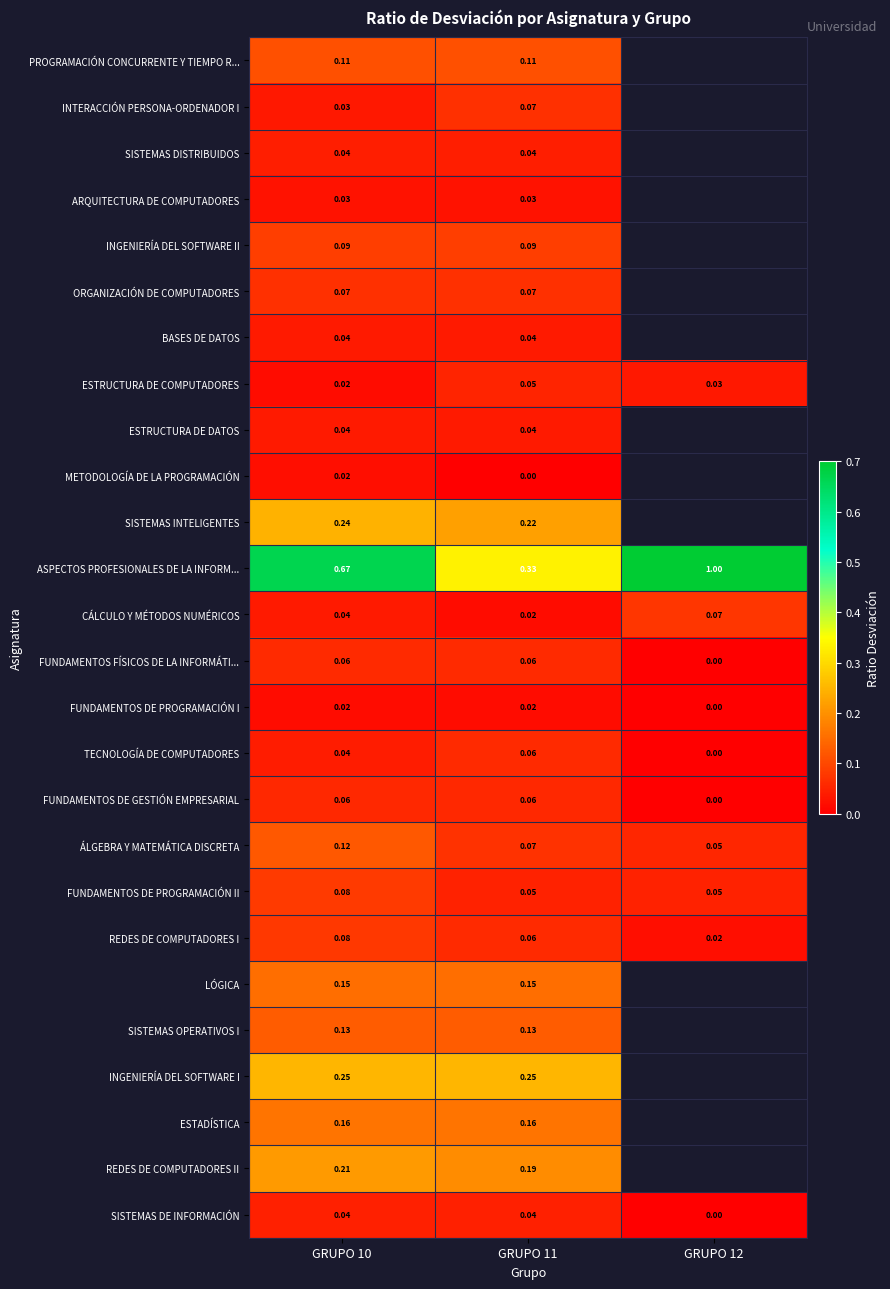

How many values in the TECNOLOGÍA DE COMPUTADORES series exceed 0?

2